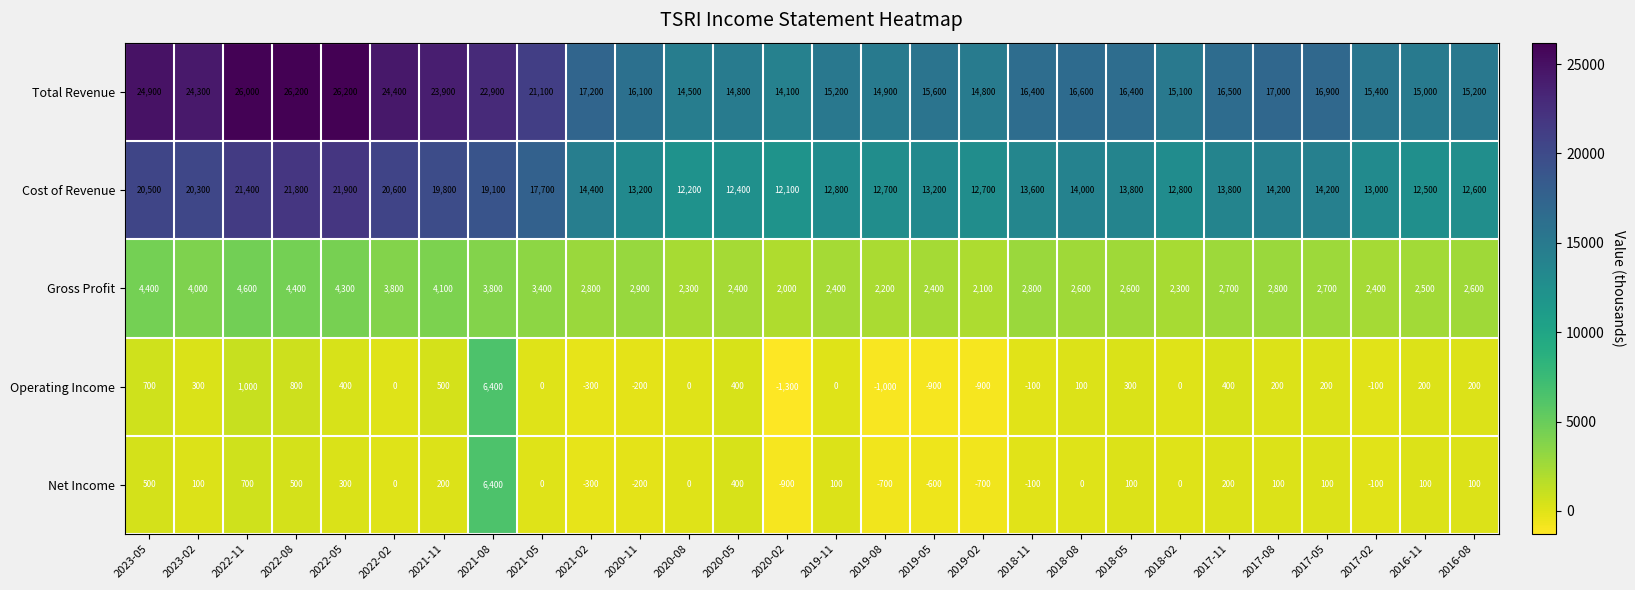

At 2018-05, list the series in order from largest to smallest.

Total Revenue, Cost of Revenue, Gross Profit, Operating Income, Net Income